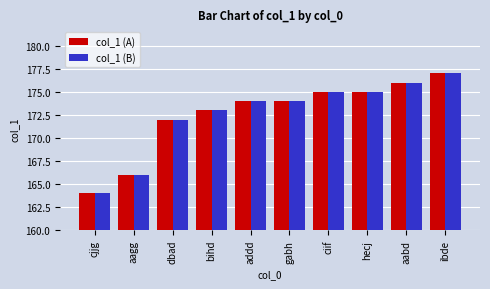

Which category has the lowest value in the col_1 (A) series?

cjjg